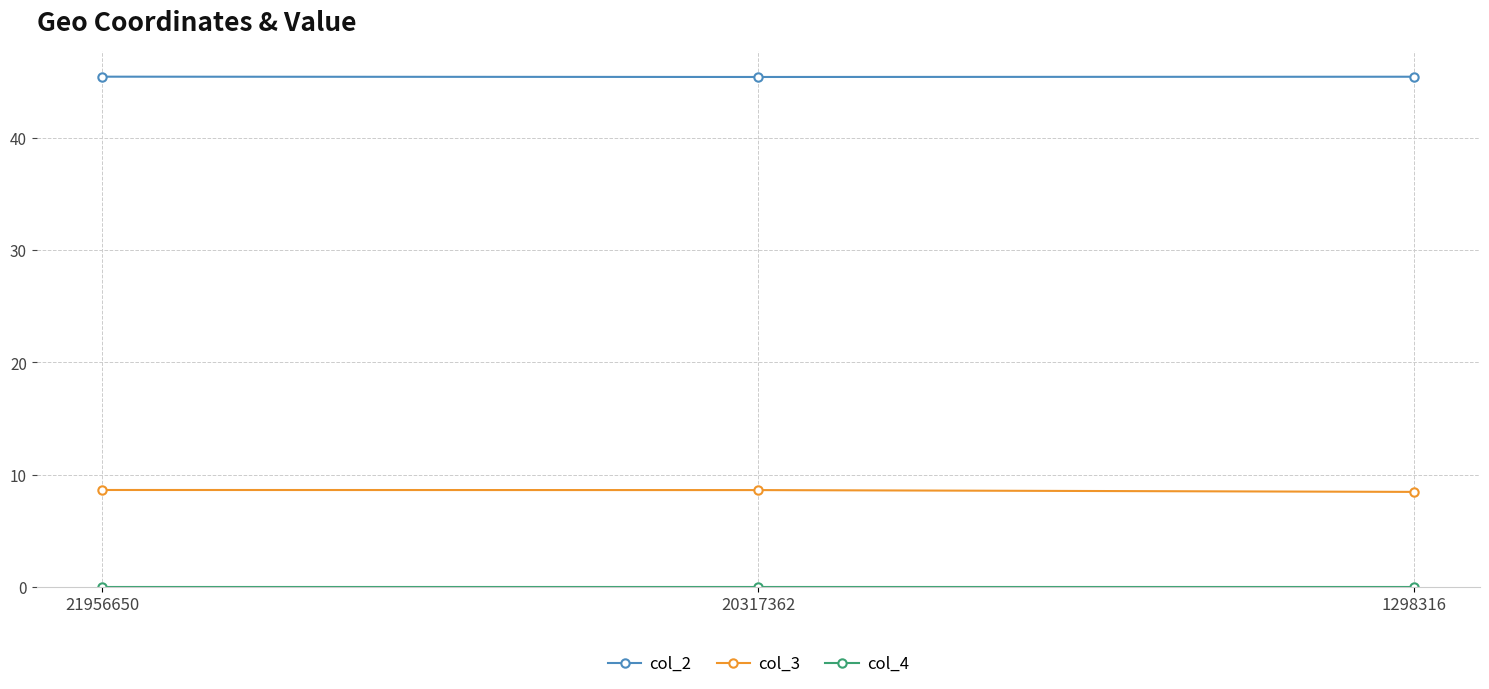

At how many categories does at least one series exceed 12?

3